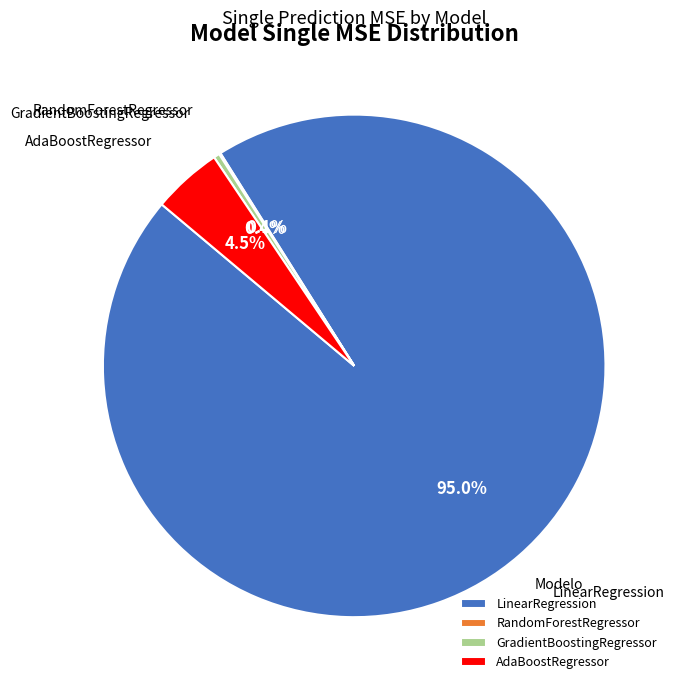

Is the sum of LinearRegression and AdaBoostRegressor greater than half?

Yes